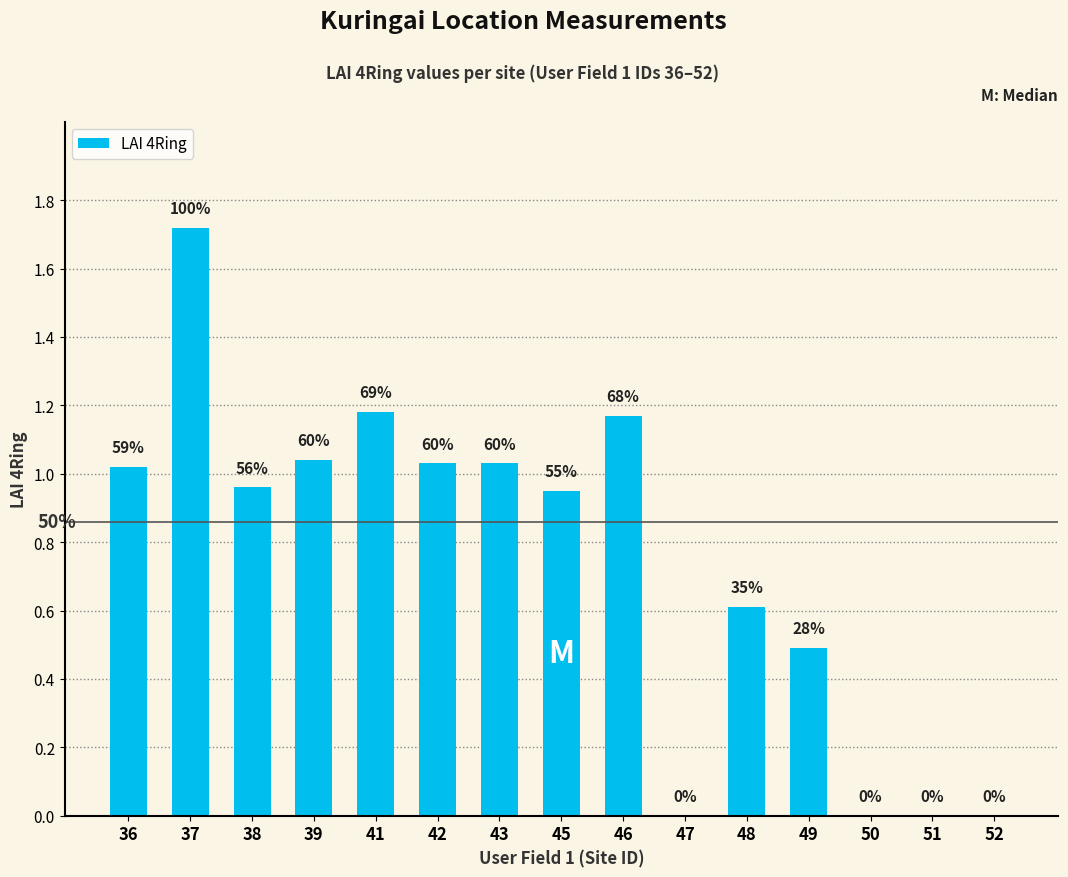

Between 51 and 37, which is larger?

37